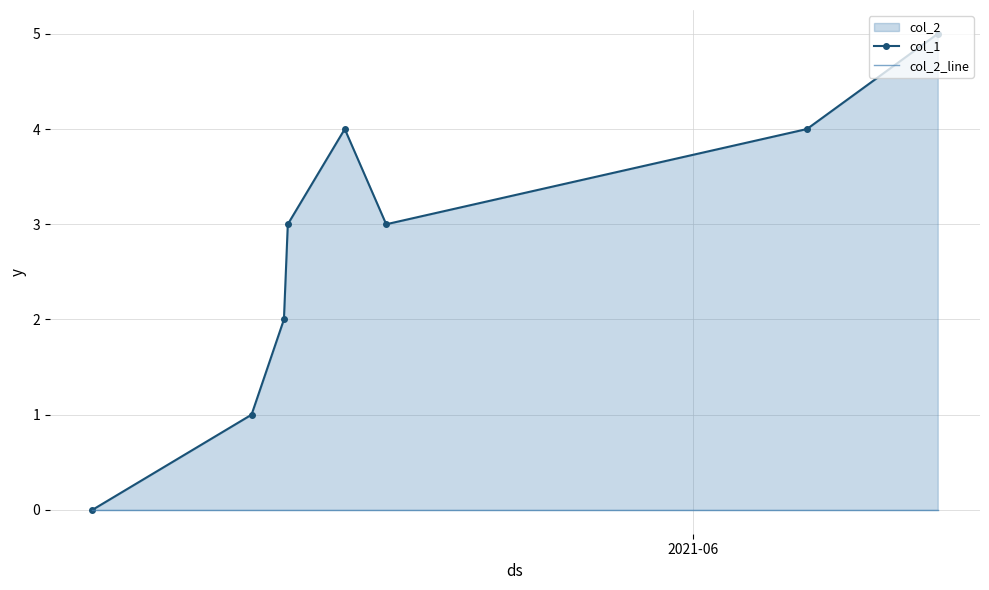

Reading right to left, list all the values displayed in this chart.

col_1: 5	4	3	4	3	2	1	0
col_2_line: 0	0	0	0	0	0	0	0